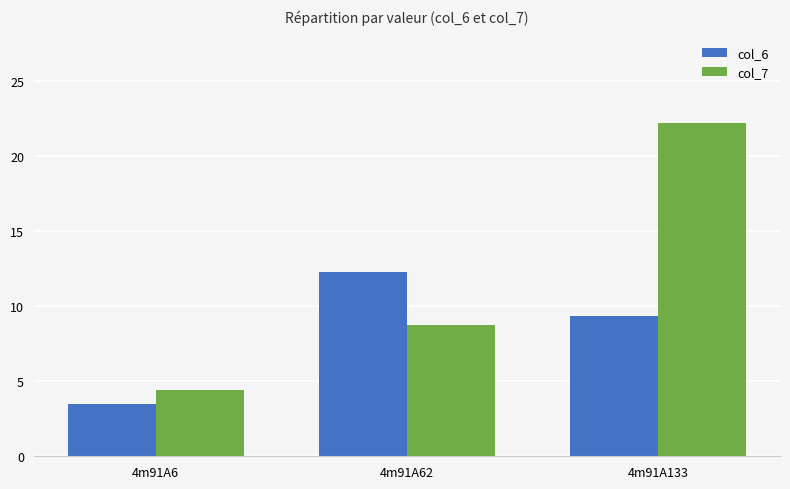

List the labels in order of col_6 value, smallest first.

4m91A6, 4m91A133, 4m91A62